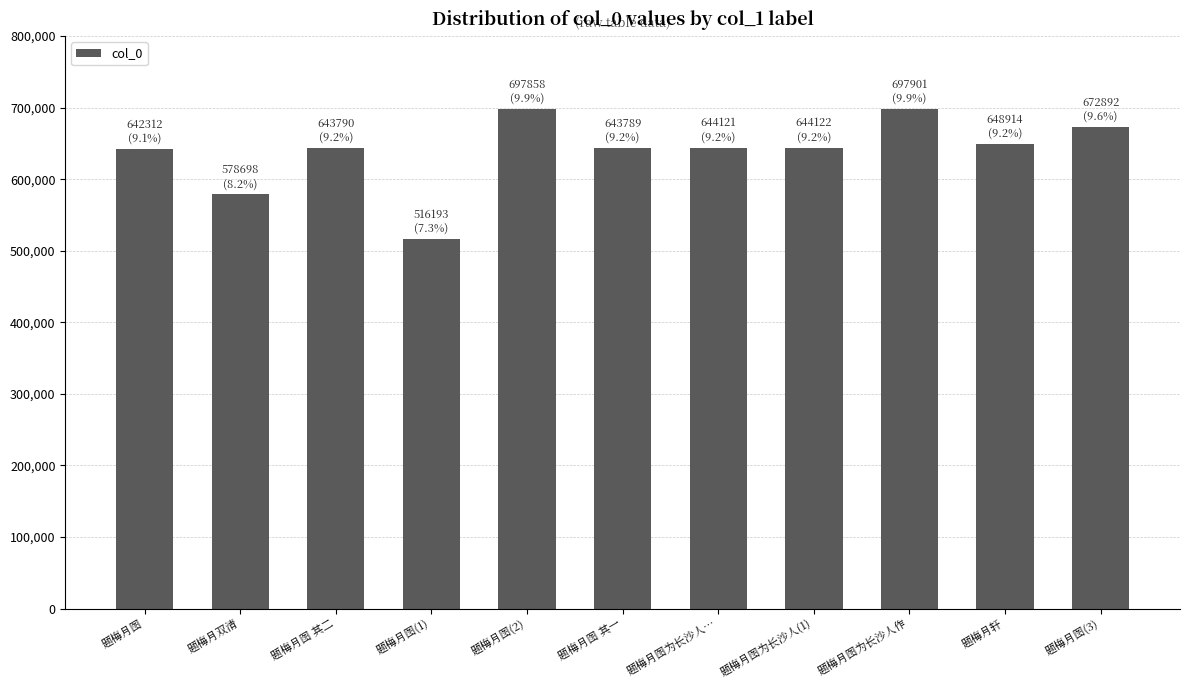

Read the value at 题梅月双清, to the nearest 50.

578700